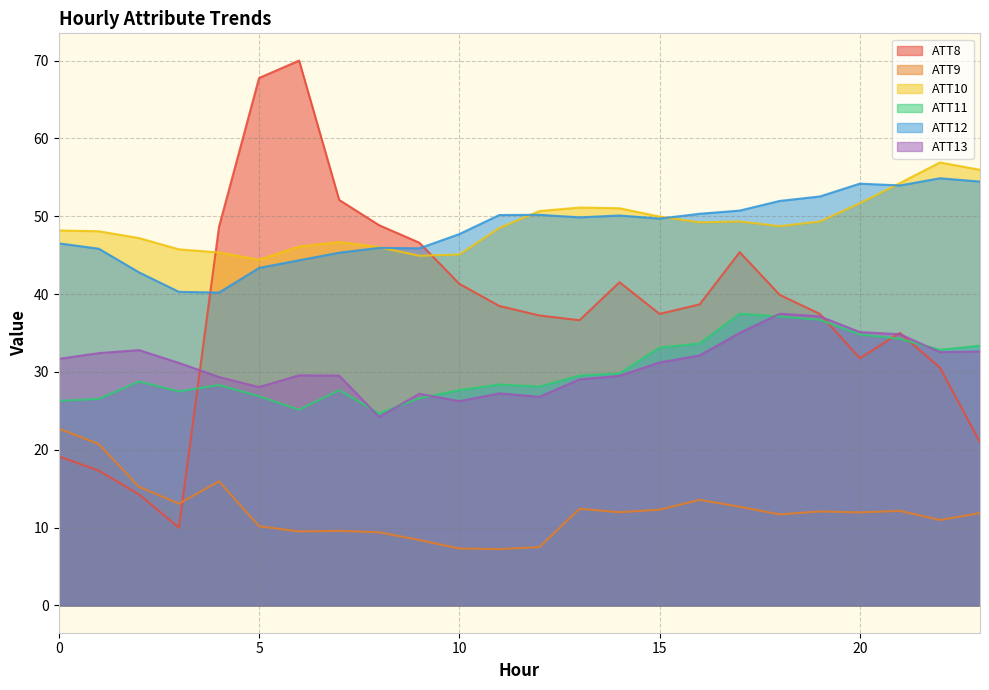

Does the chart display data point markers on the line(s)?

No